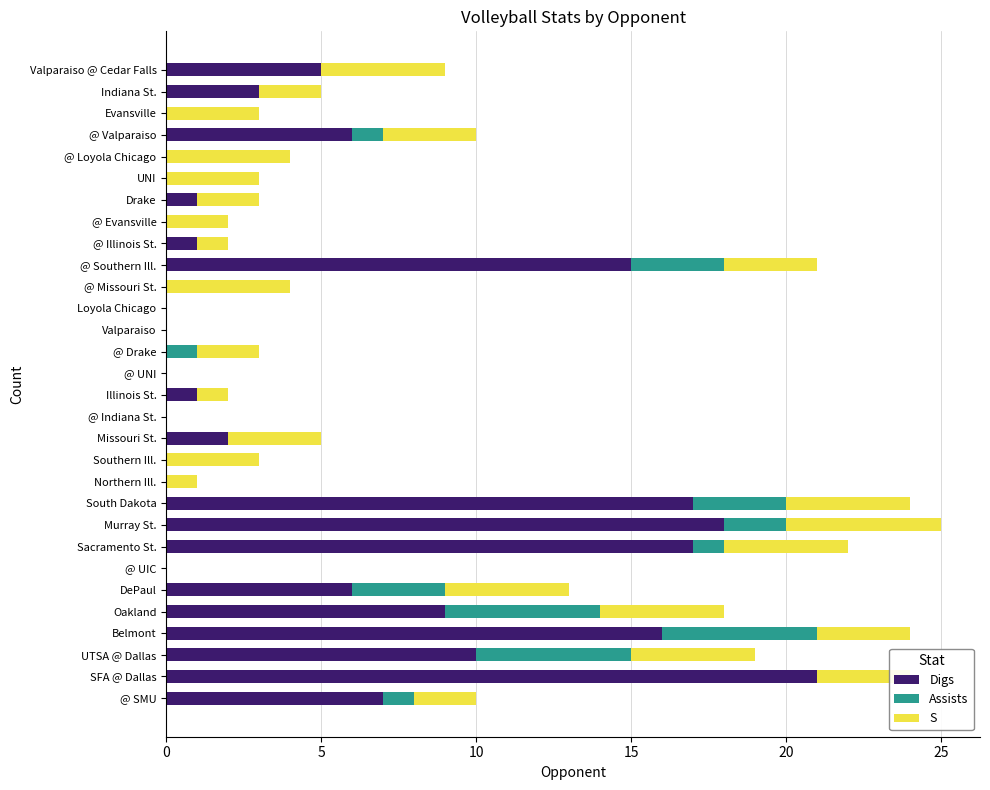

How many distinct data groups are displayed?

3